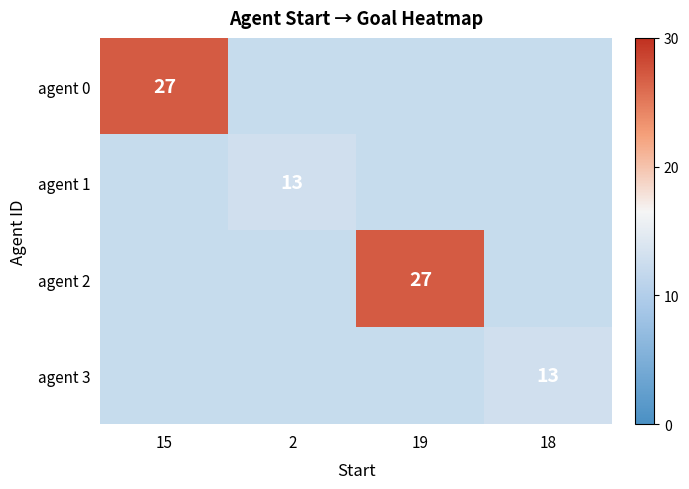

The value of agent 1 at 2 is 13.0. True or false?

True